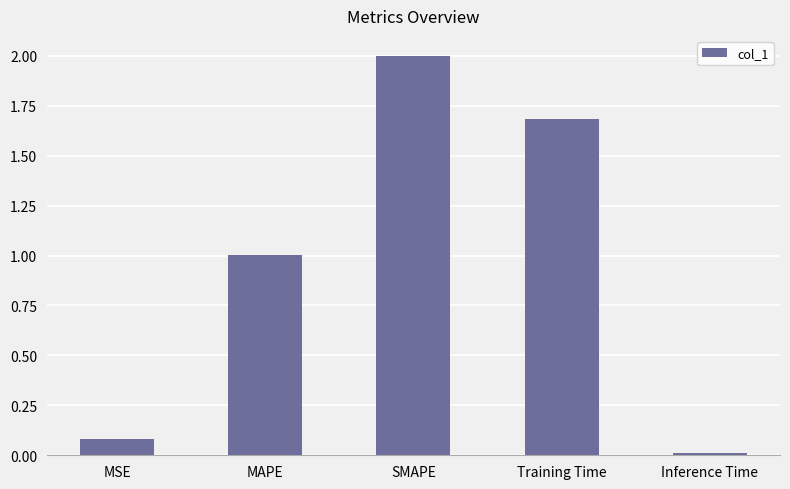

Between MAPE and Training Time, which is larger?

Training Time